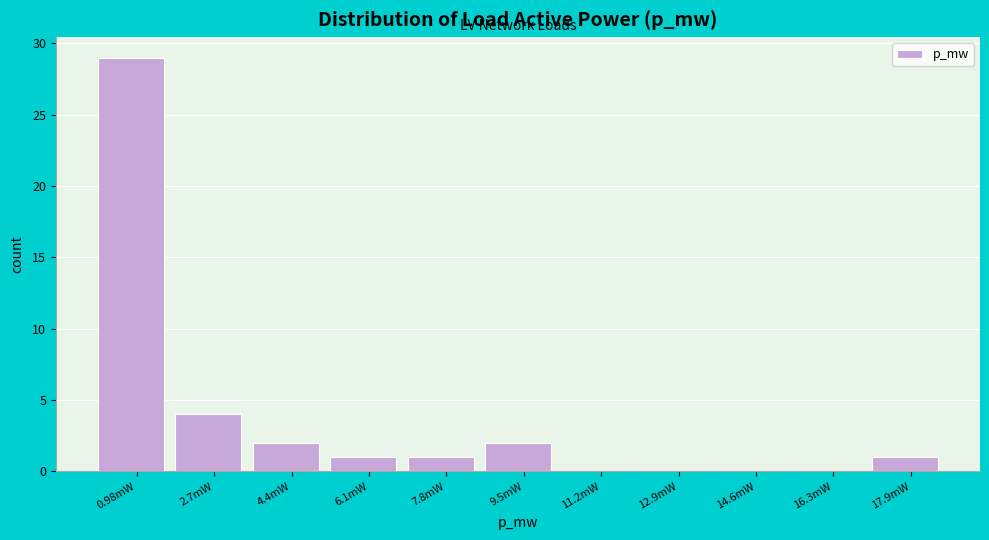

Reading left to right, what are all the values shown in this chart?

0.98mW=29	2.7mW=4	4.4mW=2	6.1mW=1	7.8mW=1	9.5mW=2	11.2mW=0	12.9mW=0	14.6mW=0	16.3mW=0	17.9mW=1